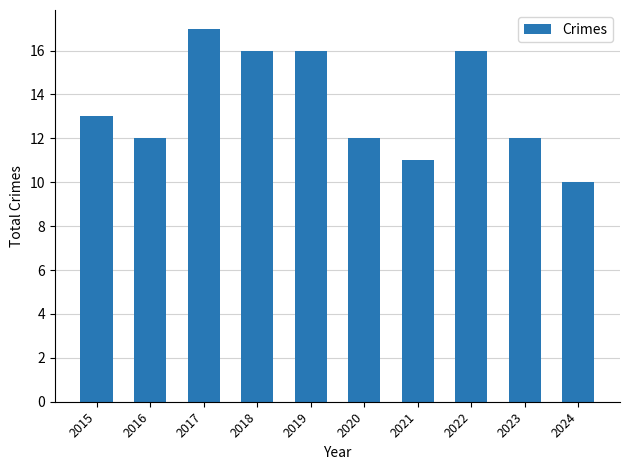

What is the change in value from 2016 to 2019?

+4